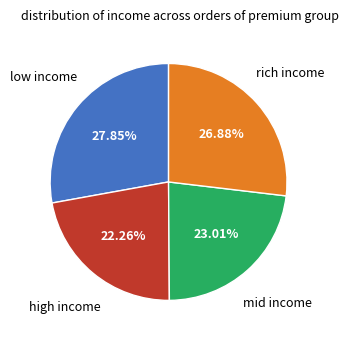

Is there any slice that represents more than half of the pie?

No